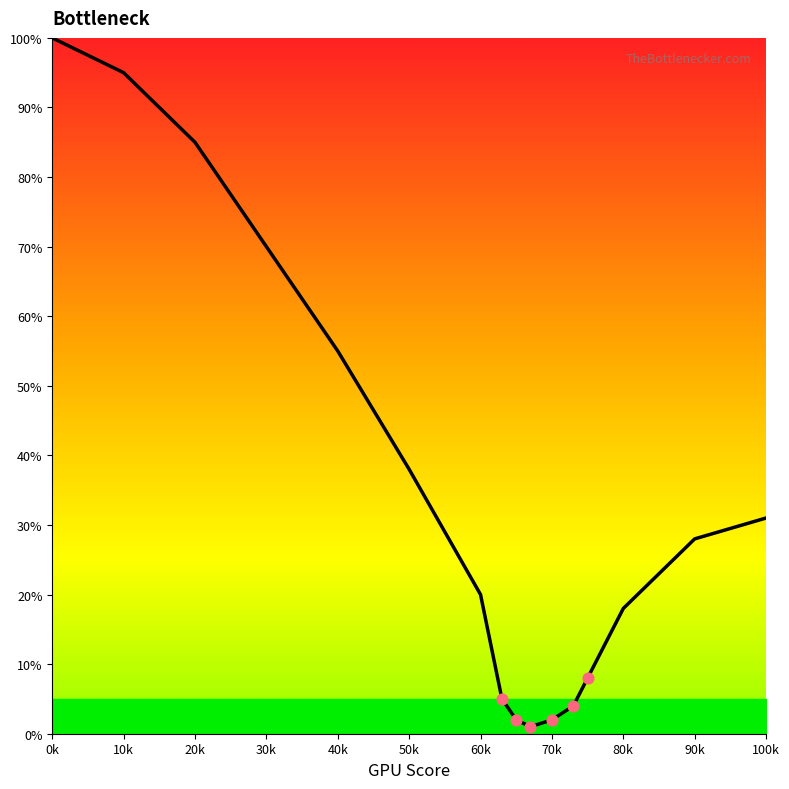

What is the greatest value displayed?

100